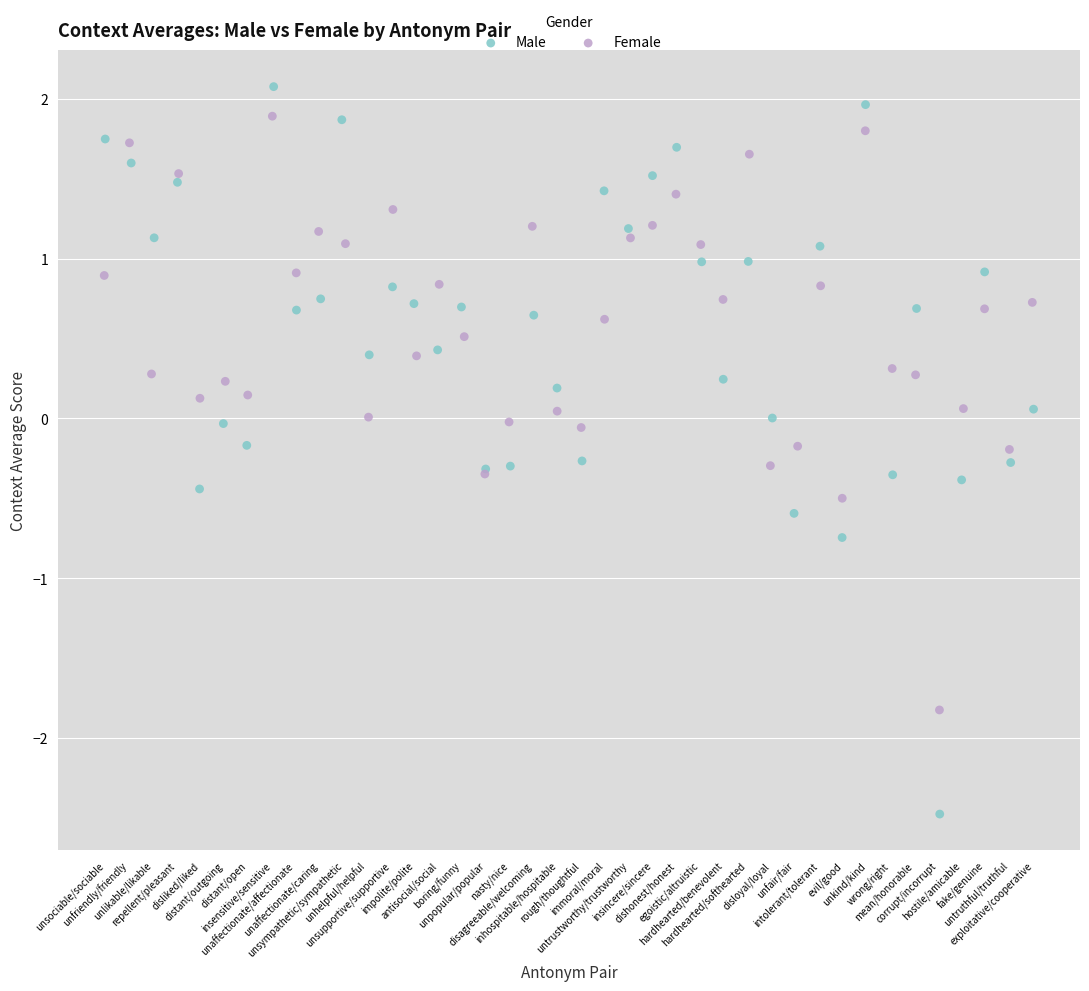

Which series contains the lowest Y value?

Male